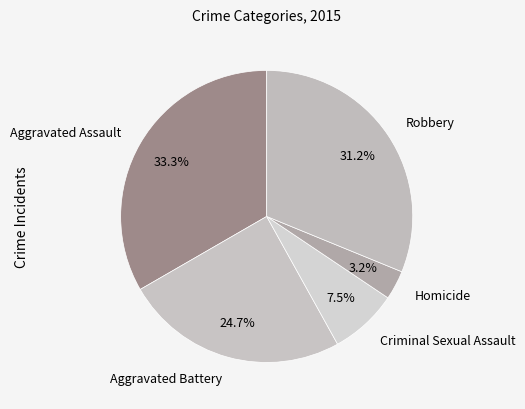

How many slices are in this pie chart?

5